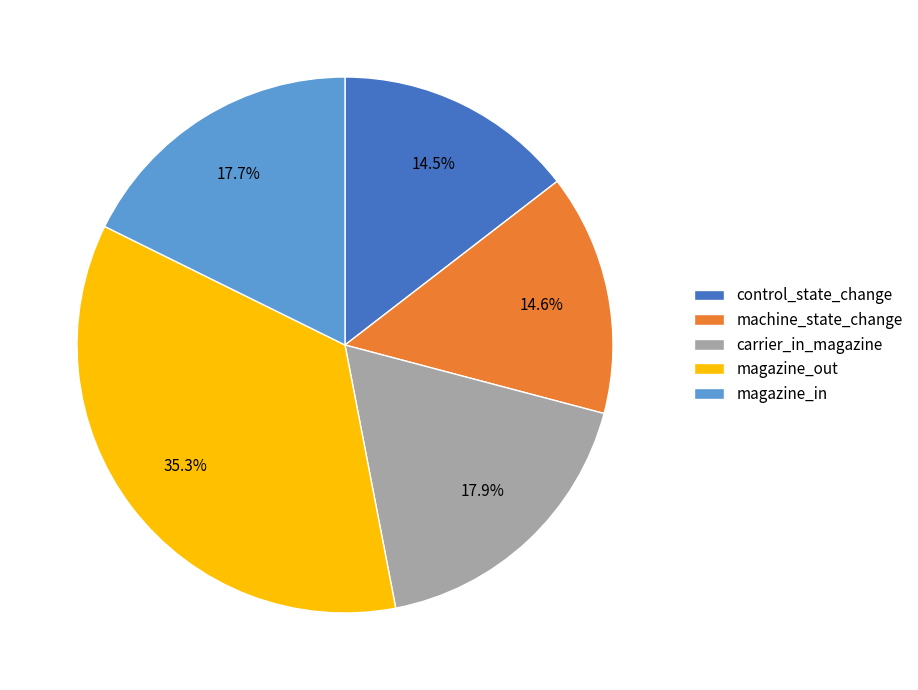

Which slice is the largest?

magazine_out